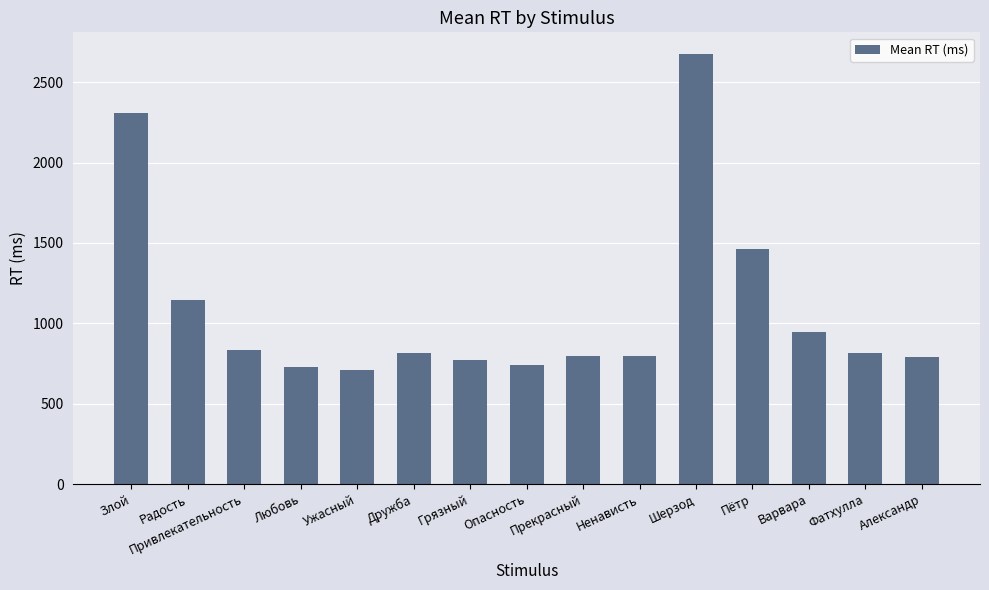

The chart shows a value of 796 at Ненависть. True or false?

True